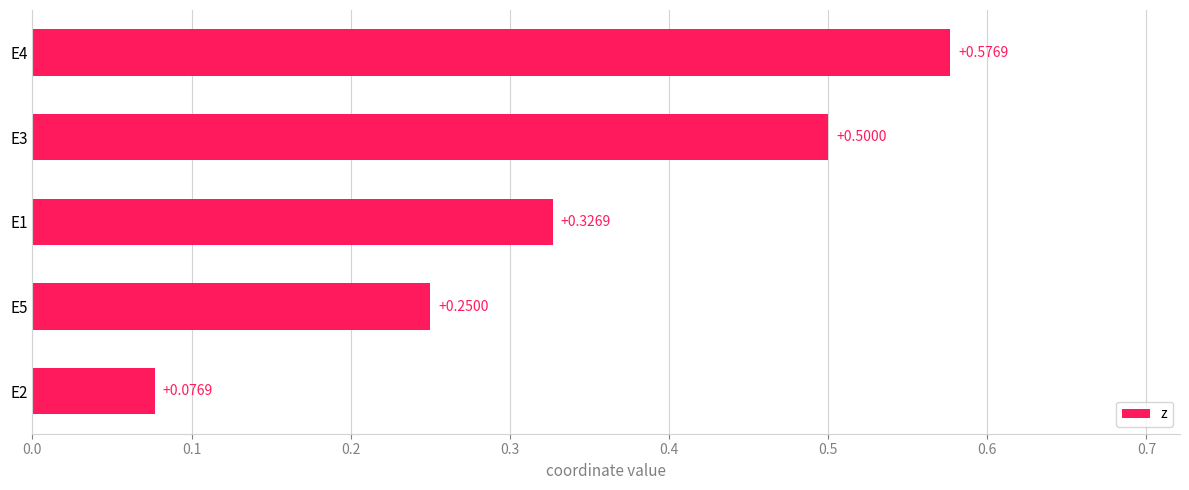

What is the sum of all values?

1.7